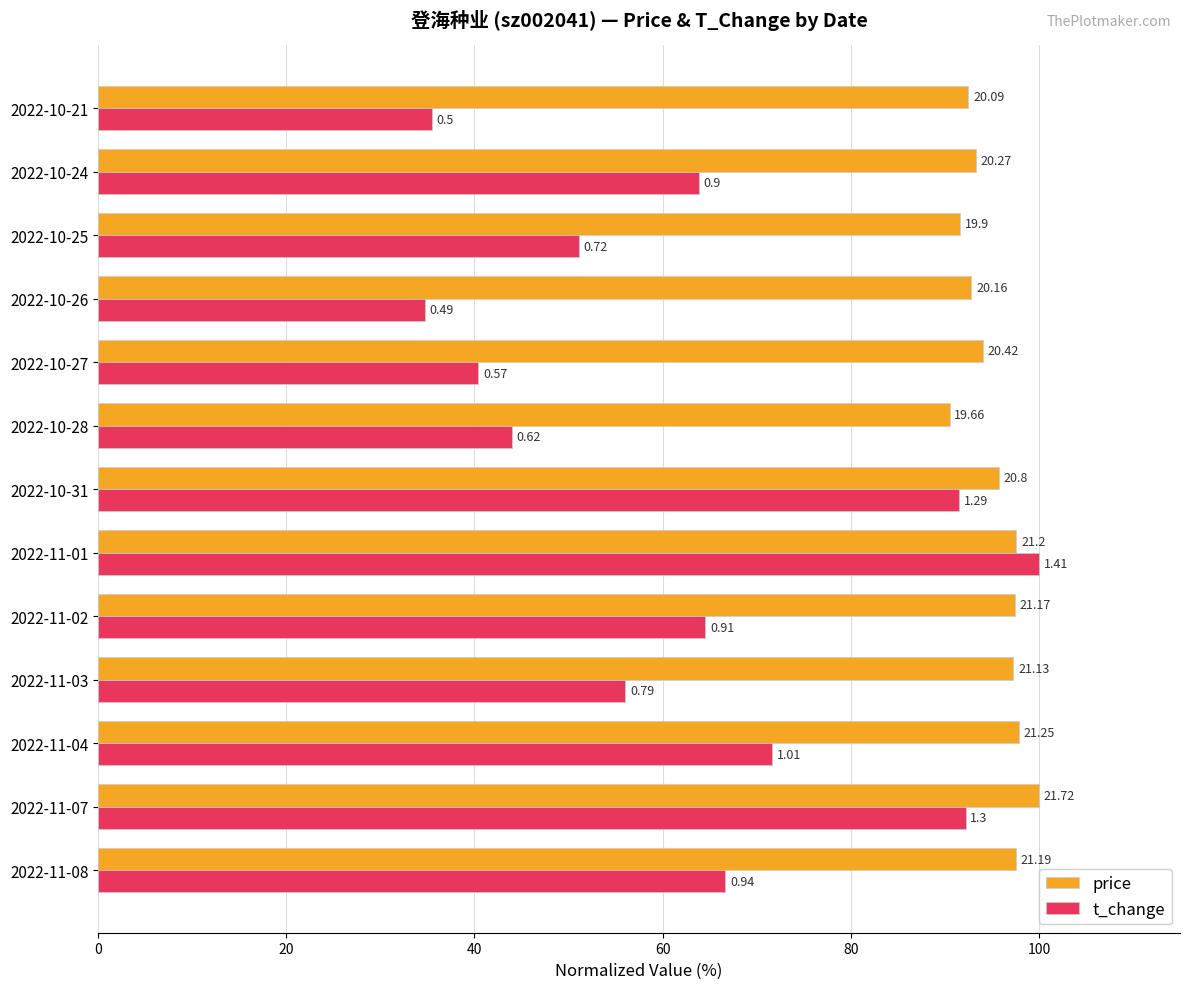

Which series has the widest spread of values?

t_change